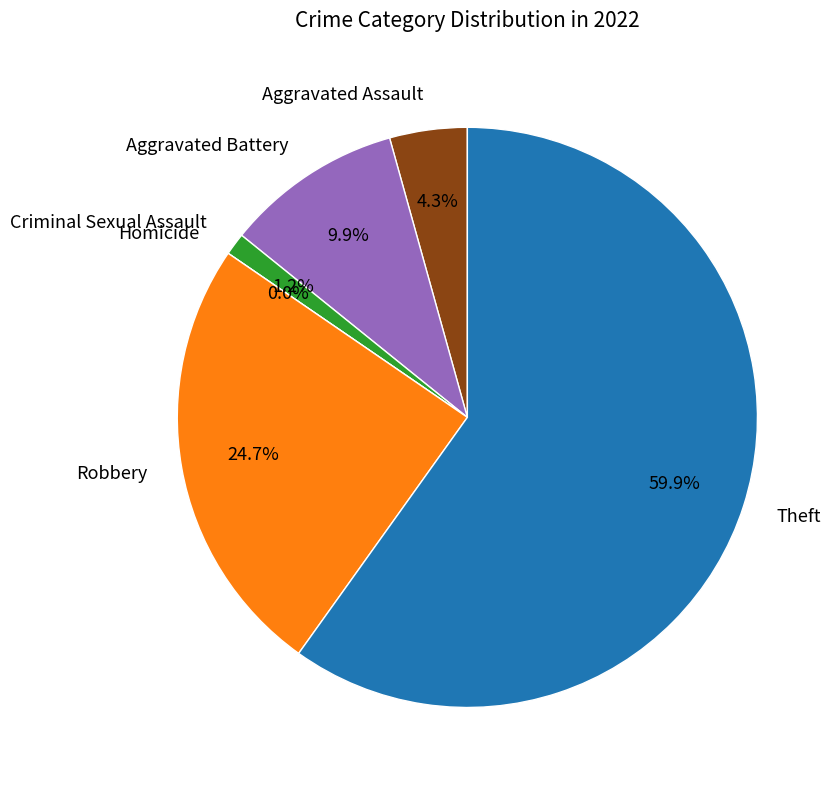

Which slice represents more than half of the pie?

Theft